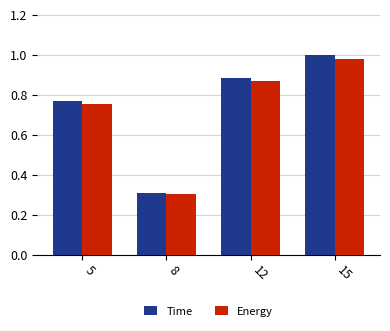

What is the difference between the Time values at 12 and 8?

0.6